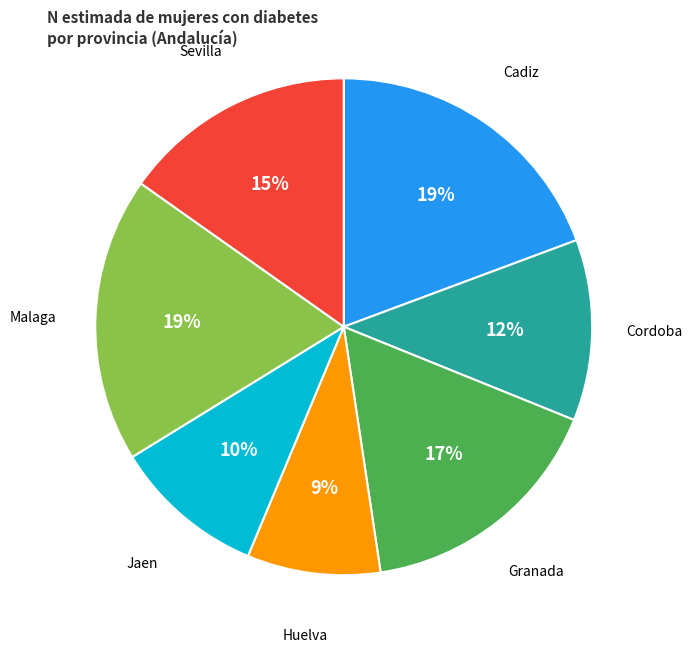

What is the ratio of the value at Jaen to the value at Malaga?

0.5